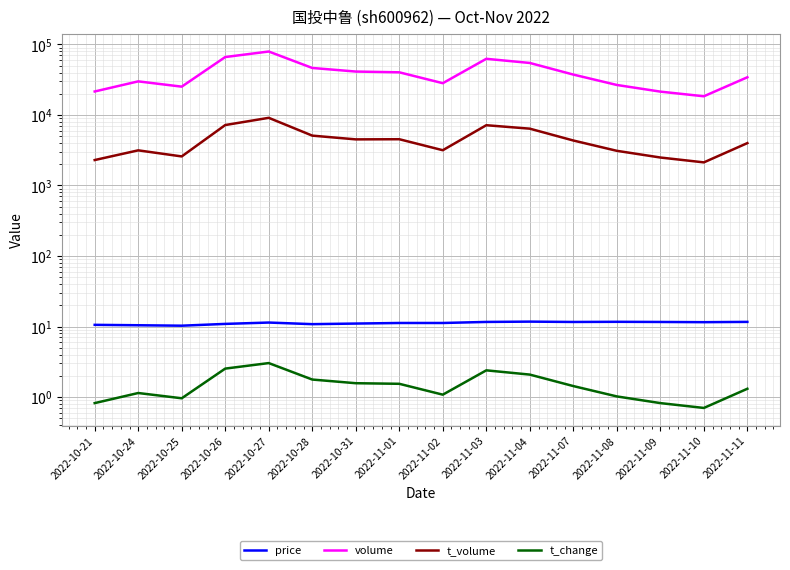

In t_volume, how many points are lower than both neighbors (excluding endpoints)?

4